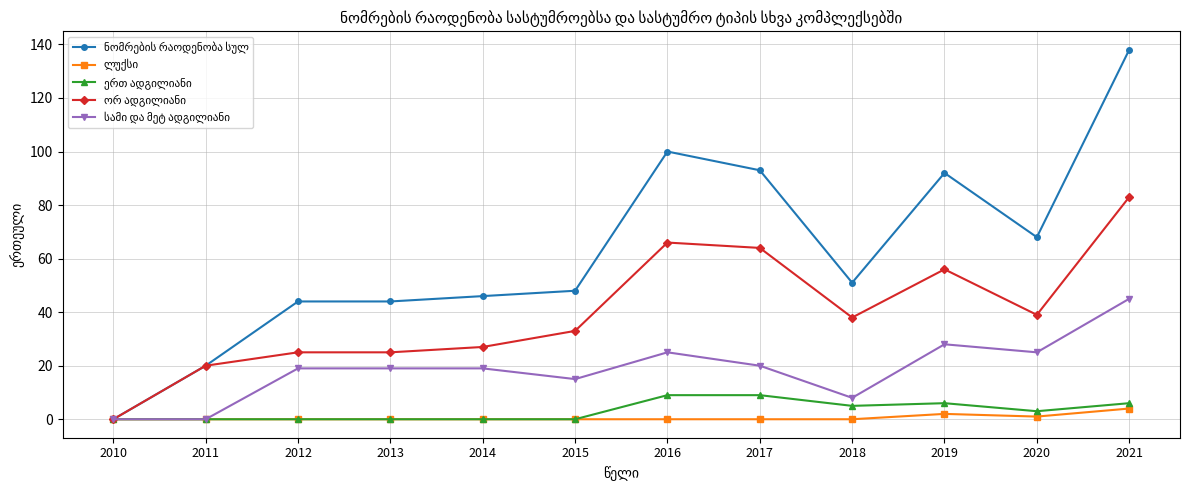

What is the total value across all series at 2018?

102